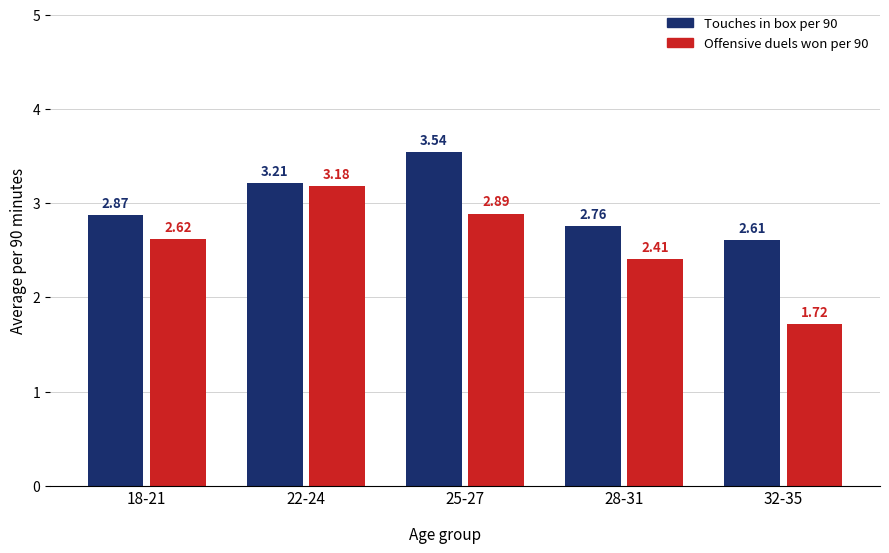

Which series has the largest range (max minus min)?

Offensive duels won per 90